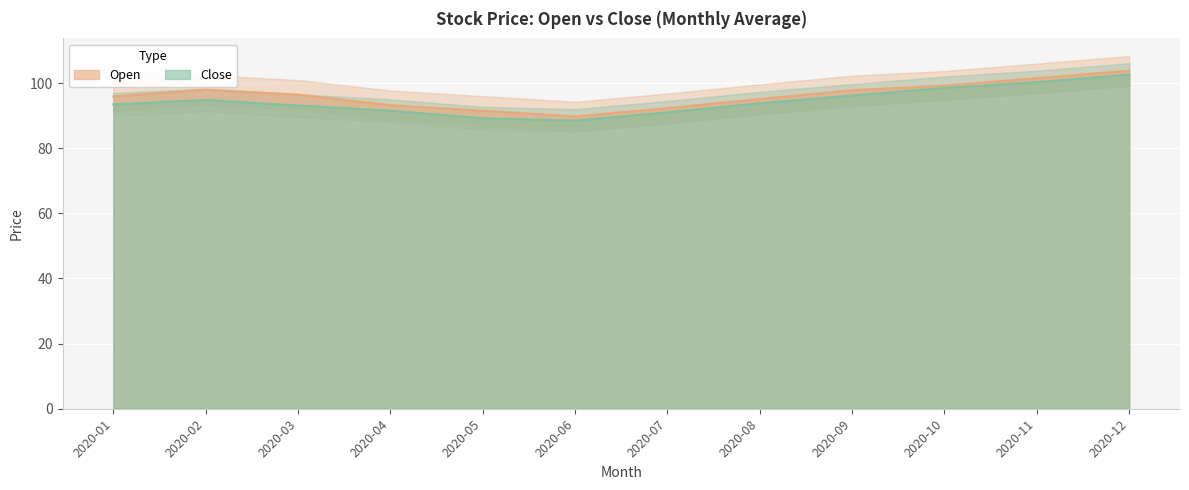

What is the difference between the second highest and second lowest values in the Open series?

10.0